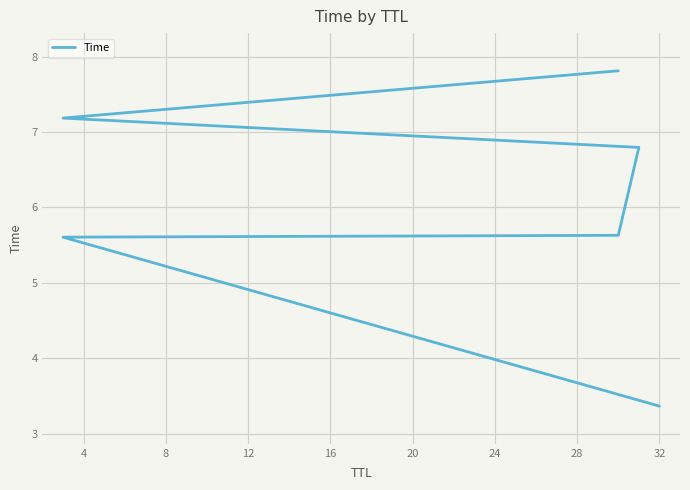

Does the chart display data point markers on the line(s)?

No